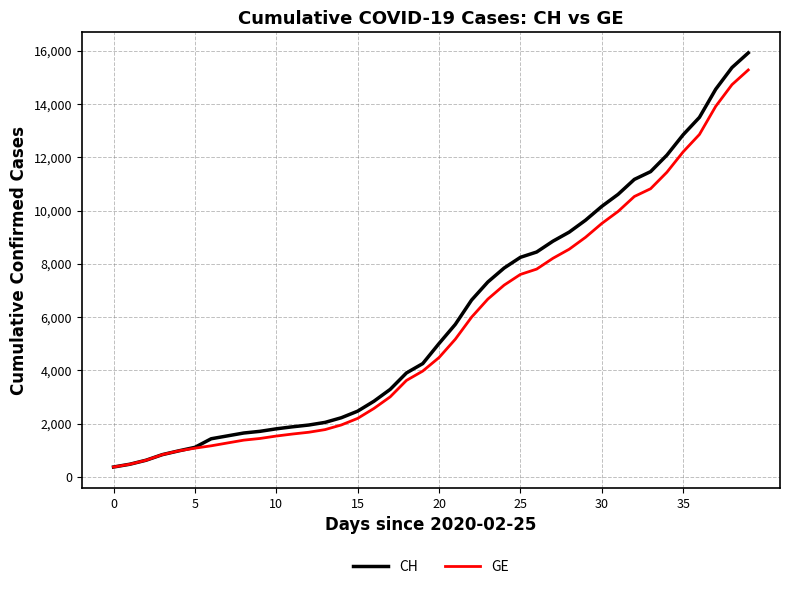

What is the maximum value shown in the chart?

15926